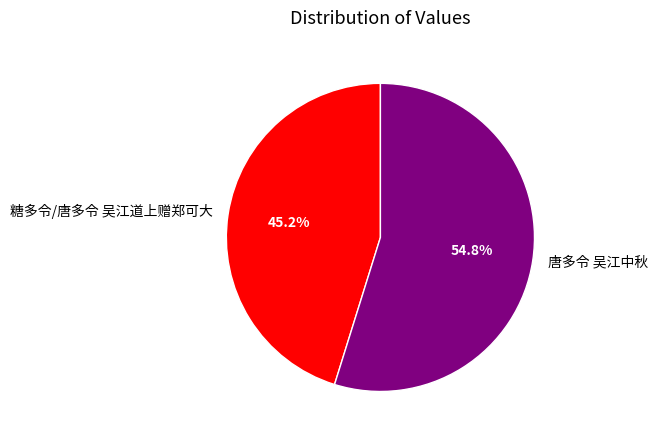

Rank the categories by value from highest to lowest.

唐多令 吴江中秋, 糖多令/唐多令 吴江道上赠郑可大